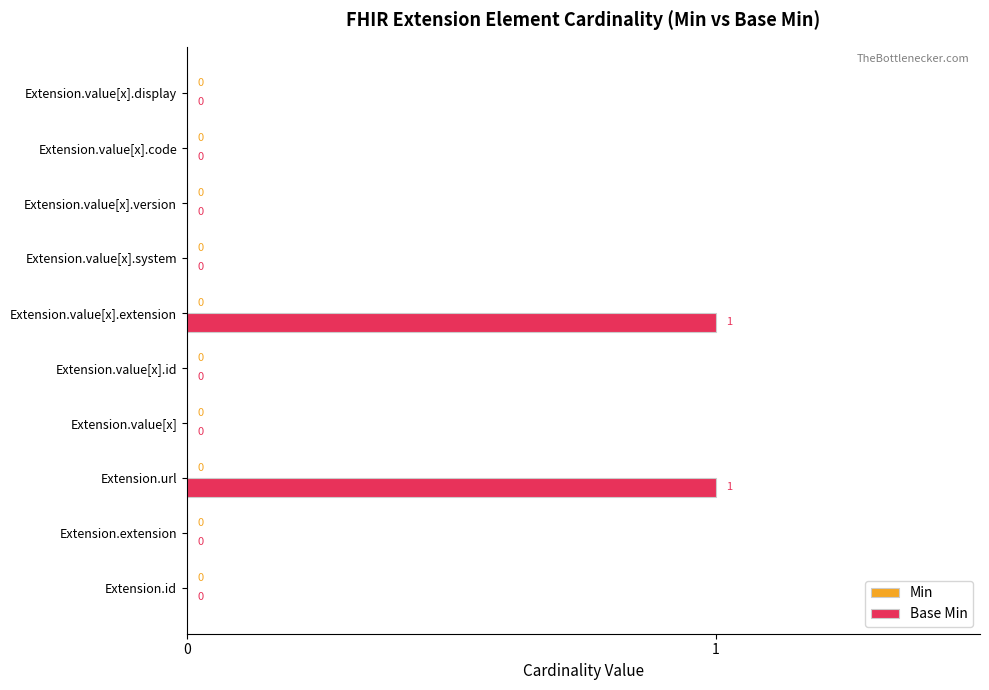

How many values are between 0 and 1?

10